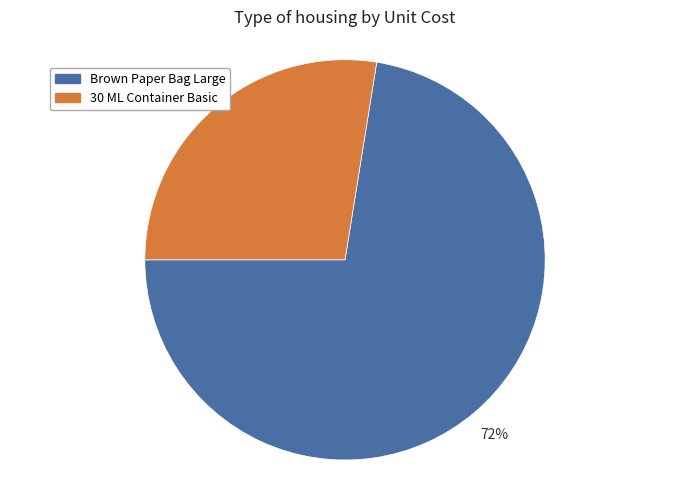

To the nearest percent, what is the combined percentage of Brown Paper Bag Large and 30 ML Container Basic?

100%